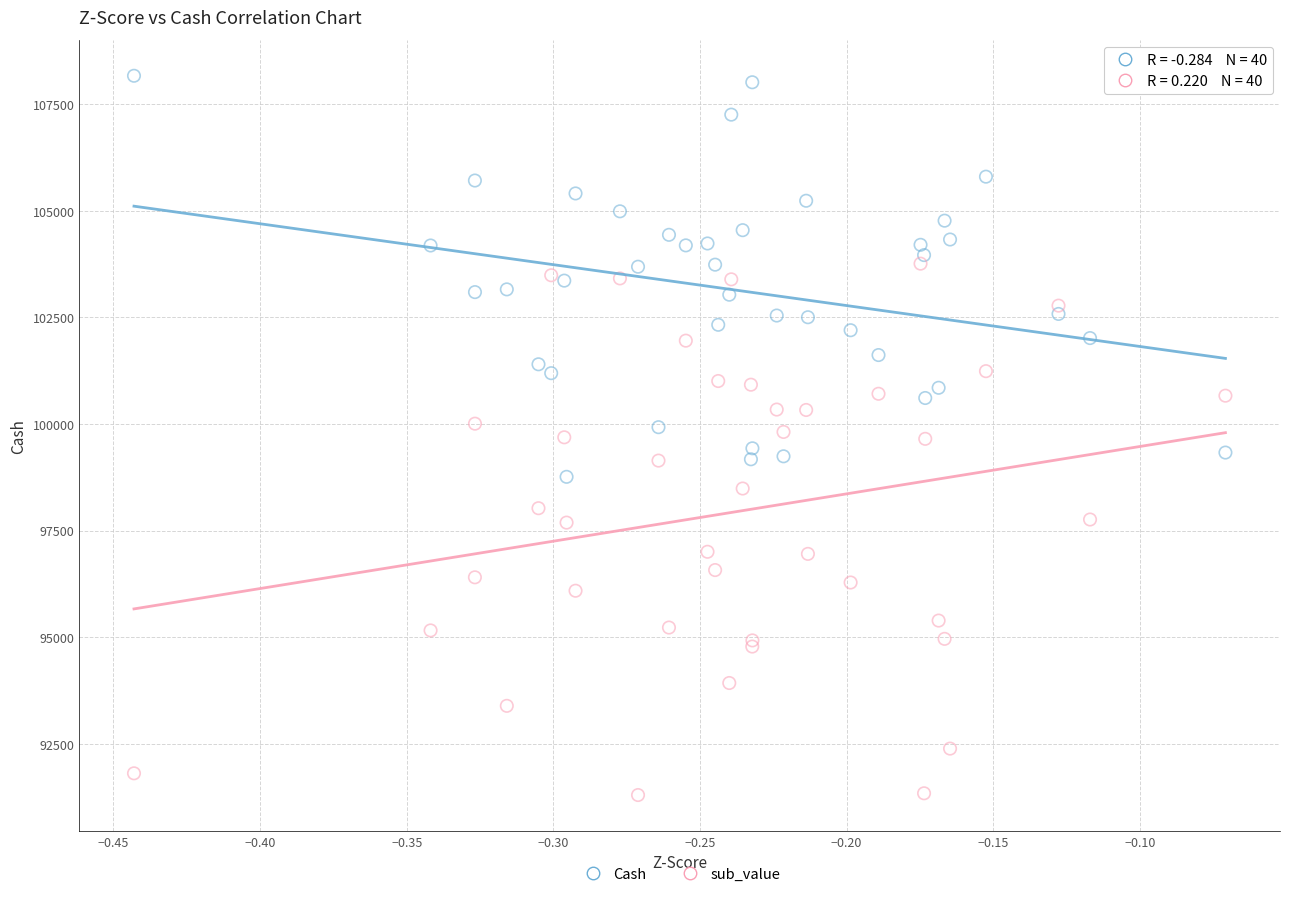

Which series contains the lowest Y value?

sub_value